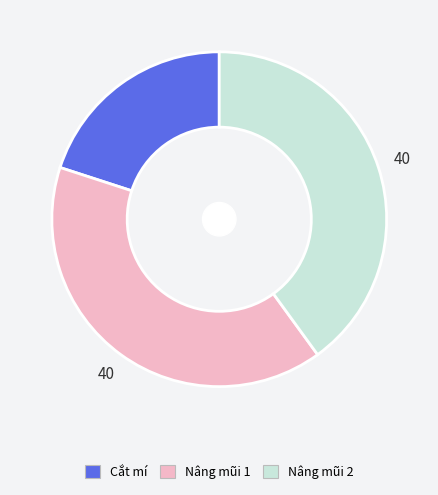

Which has a higher value, Cắt mí or Nâng mũi 2?

Nâng mũi 2